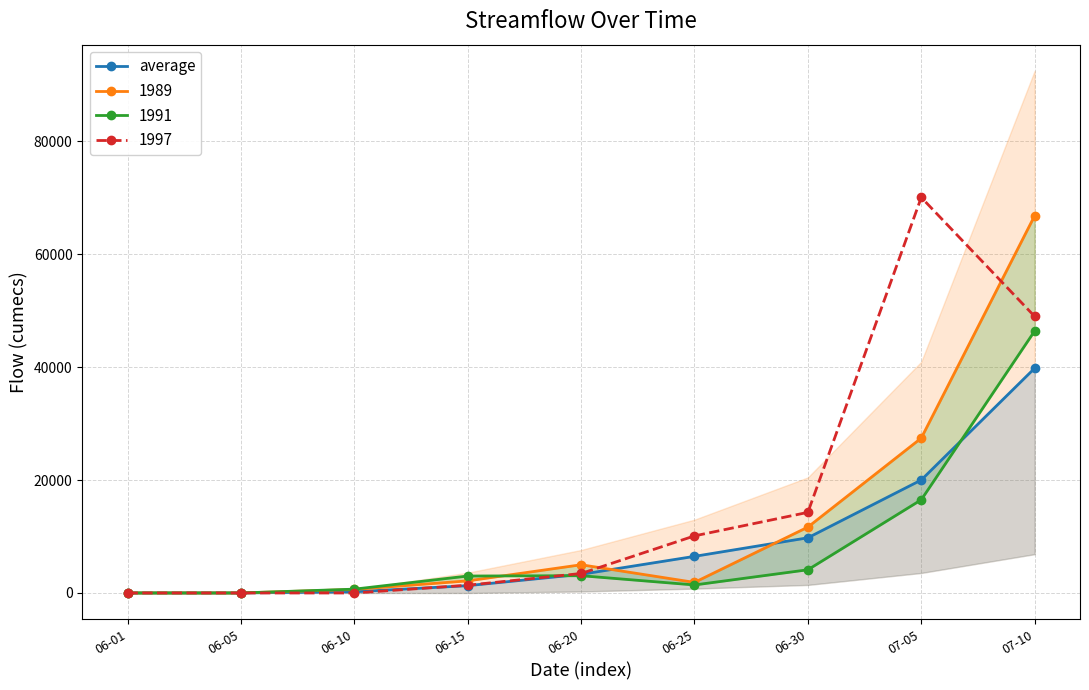

Rank the categories by value from lowest to highest.

06-01, 06-05, 06-10, 06-15, 06-20, 06-25, 06-30, 07-05, 07-10